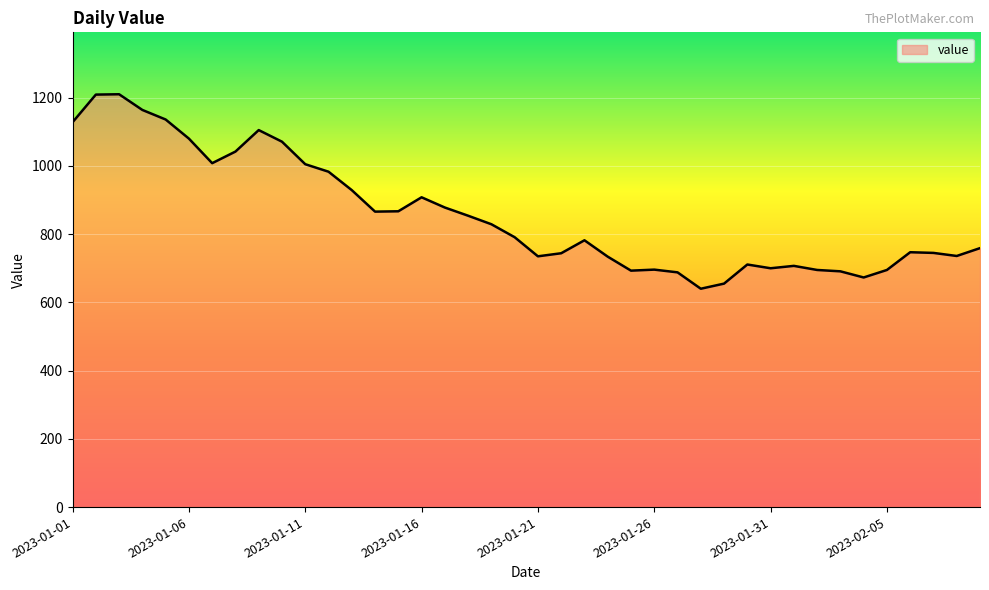

Does the chart have visible grid lines?

Yes